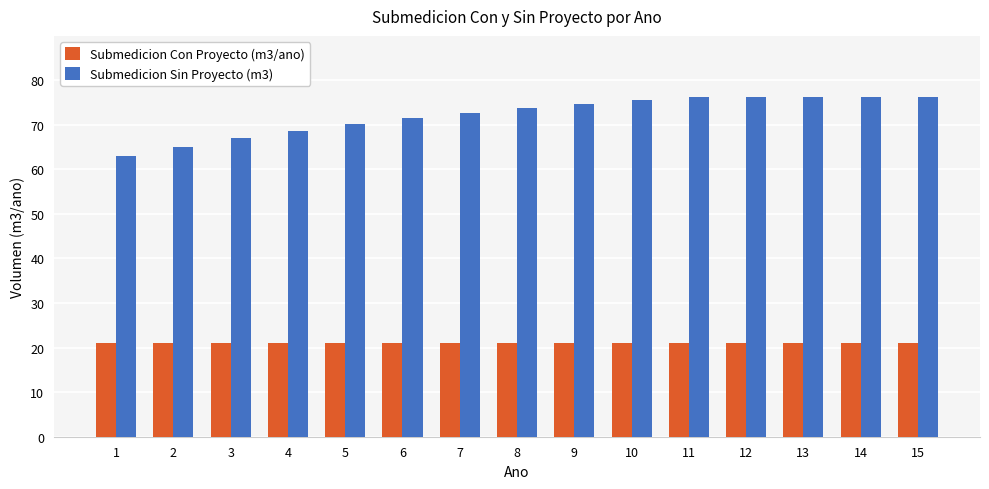

How many bars are there in total?

30